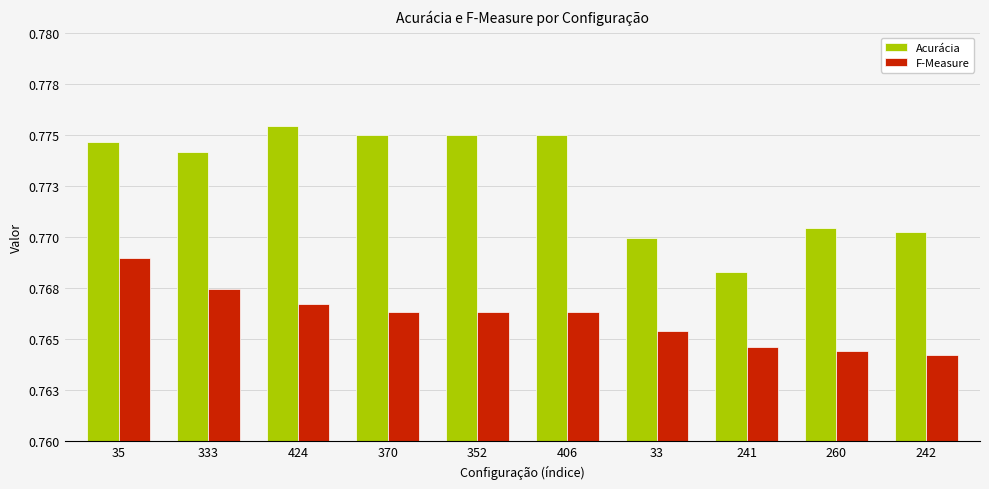

The value of Acurácia at 242 is 1.1. True or false?

False